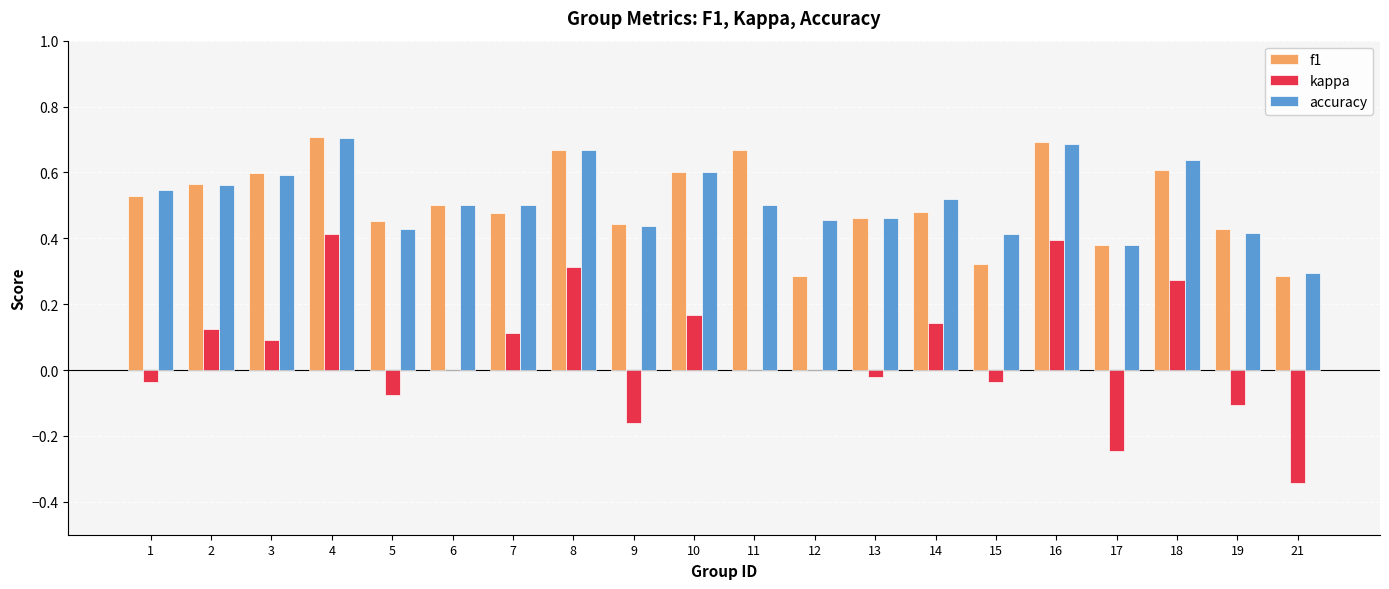

Does the chart contain stacked bars?

No